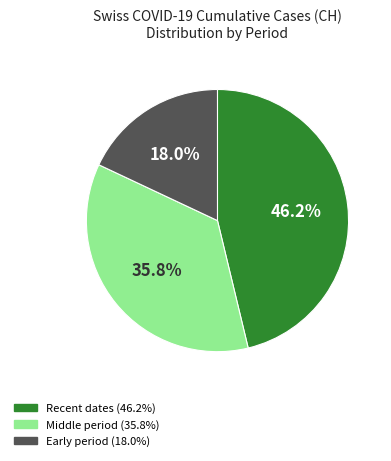

To the nearest percent, what is the difference between the largest and smallest slice percentages?

28%